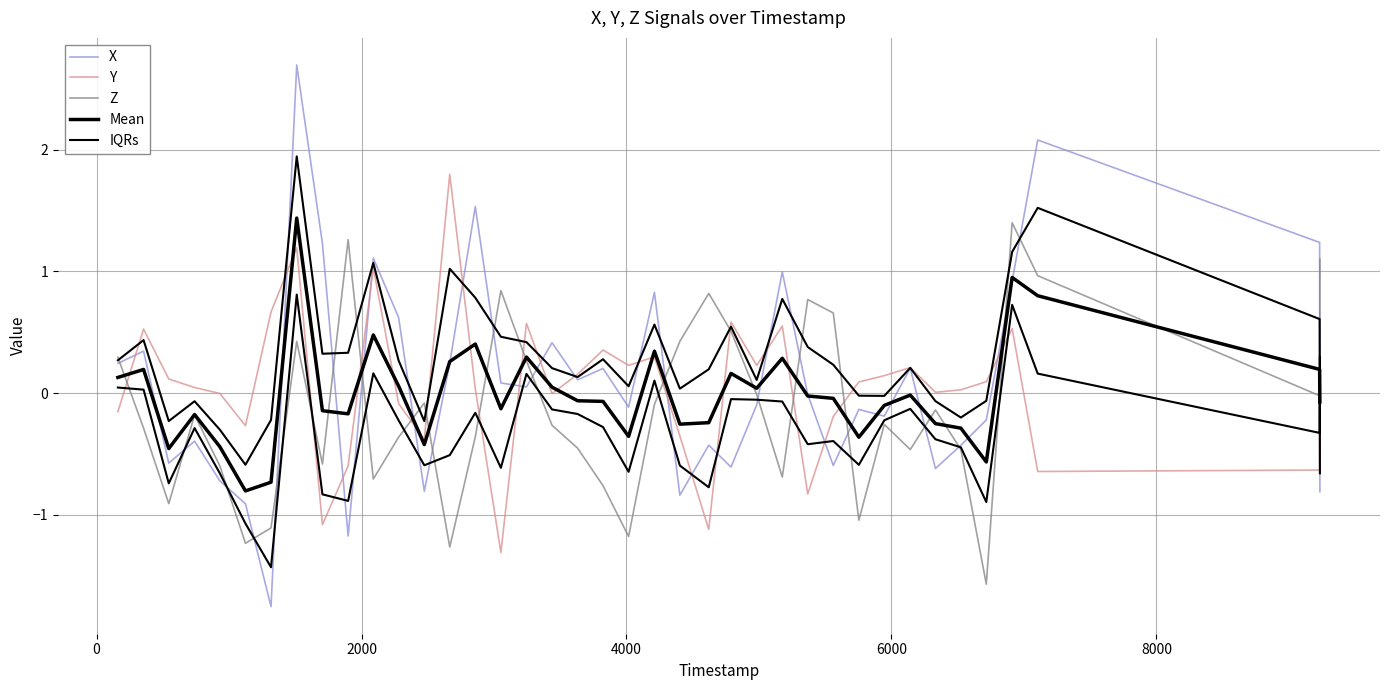

Rank the series by their maximum value, from lowest to highest.

IQRs, Z, Mean, Y, X